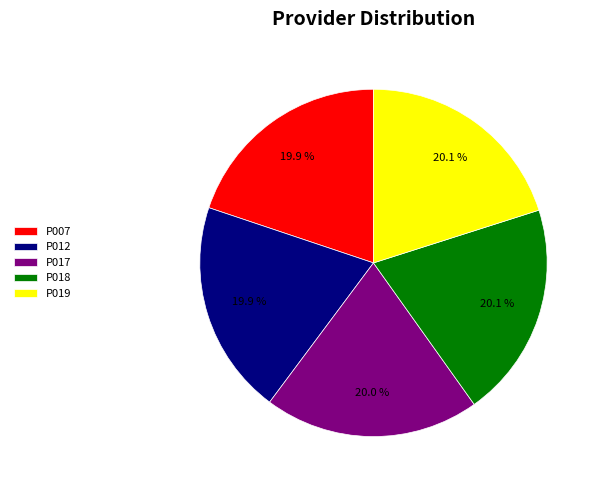

Do P018 and P019 together represent more than half of the pie?

No